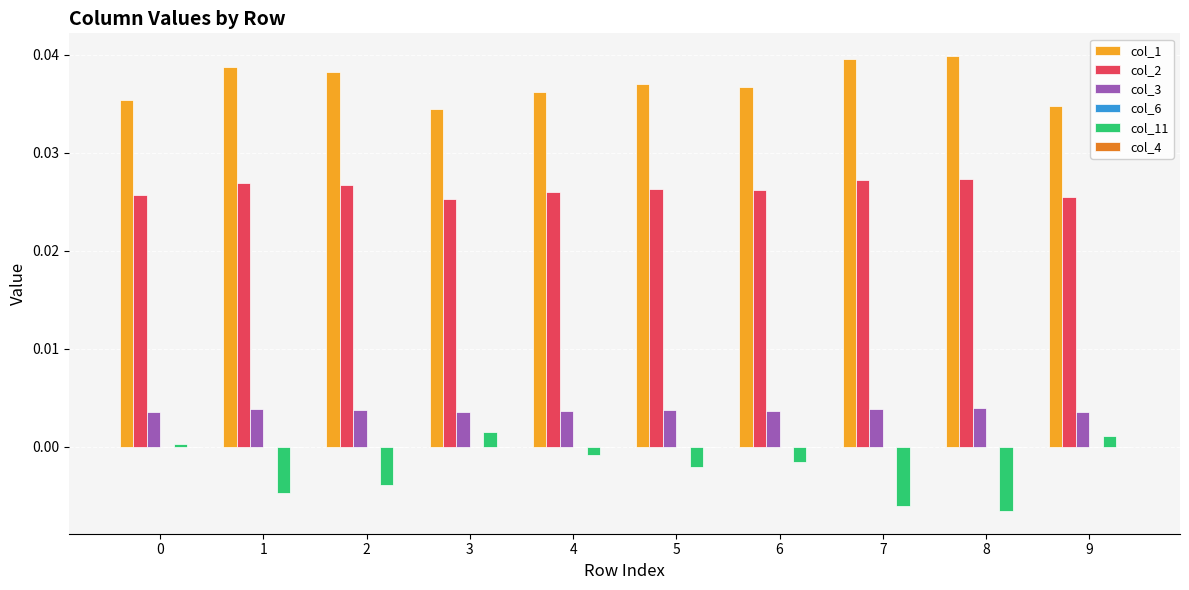

The value of col_2 at 1 is 0.0. True or false?

True